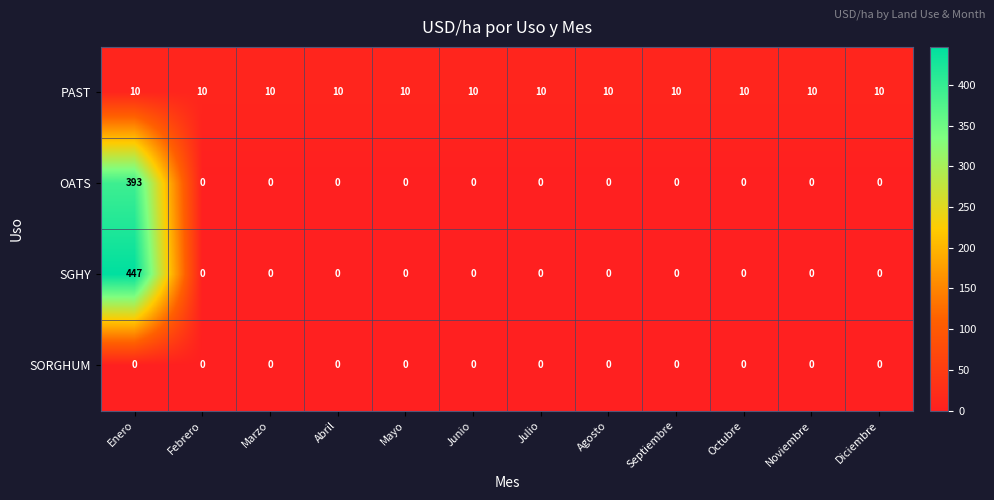

Which series has the largest total across all categories?

SGHY